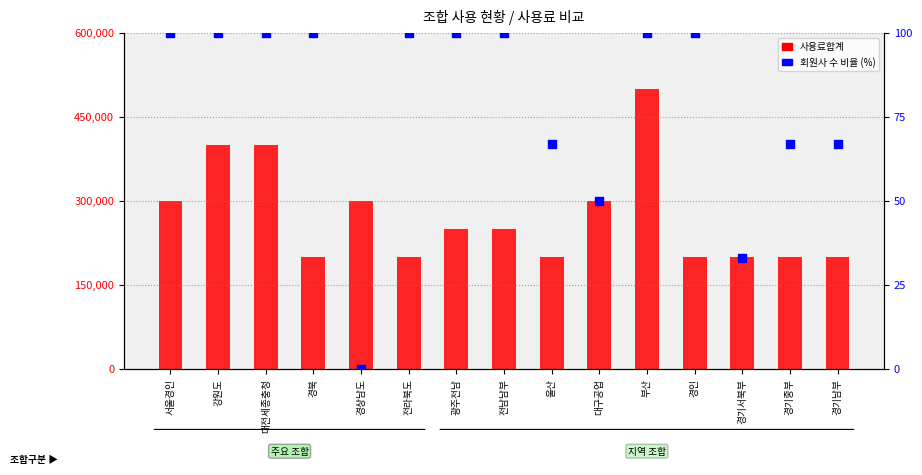

What are all the series names shown in the legend?

사용료합계, 회원사 수 비율 (%)